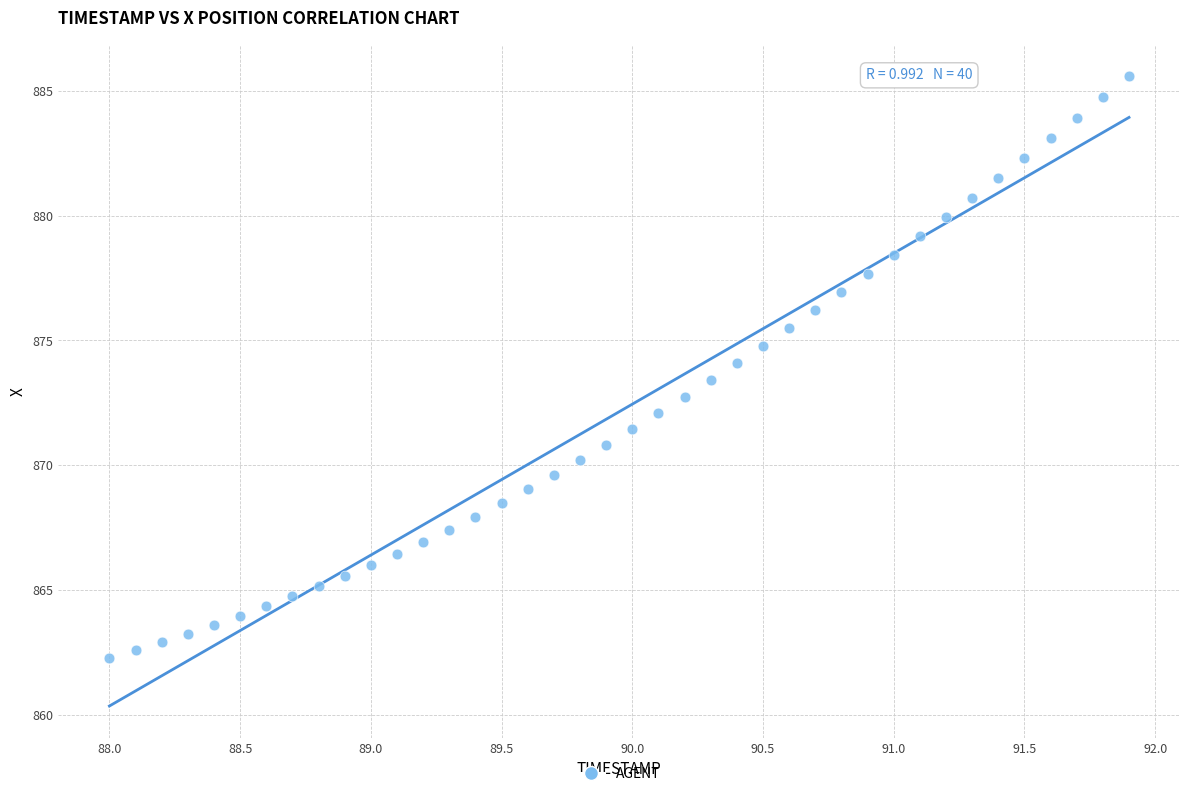

What is the range of X values (max minus min)?

3.9